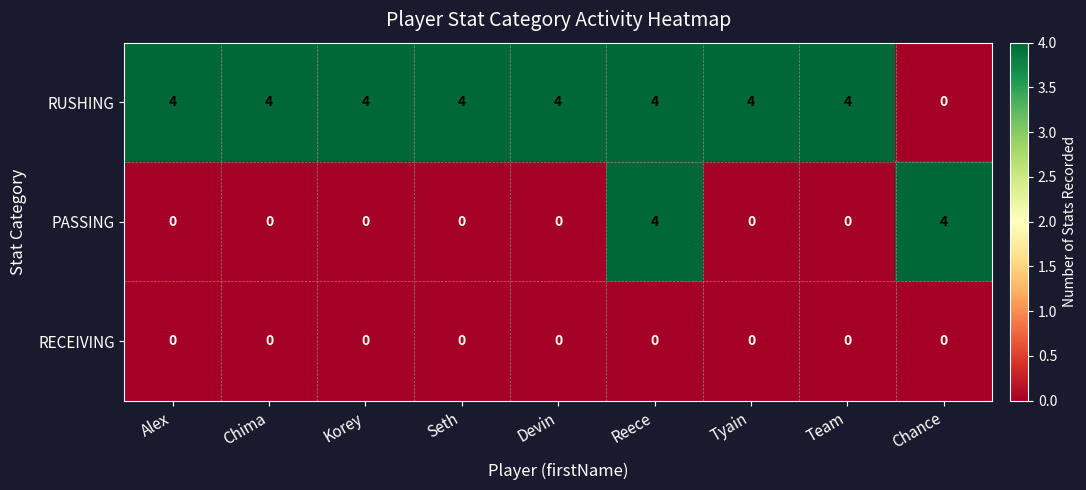

Reading left to right, extract all data points from this chart.

RUSHING: 4	4	4	4	4	4	4	4	0
PASSING: 0	0	0	0	0	4	0	0	4
RECEIVING: 0	0	0	0	0	0	0	0	0